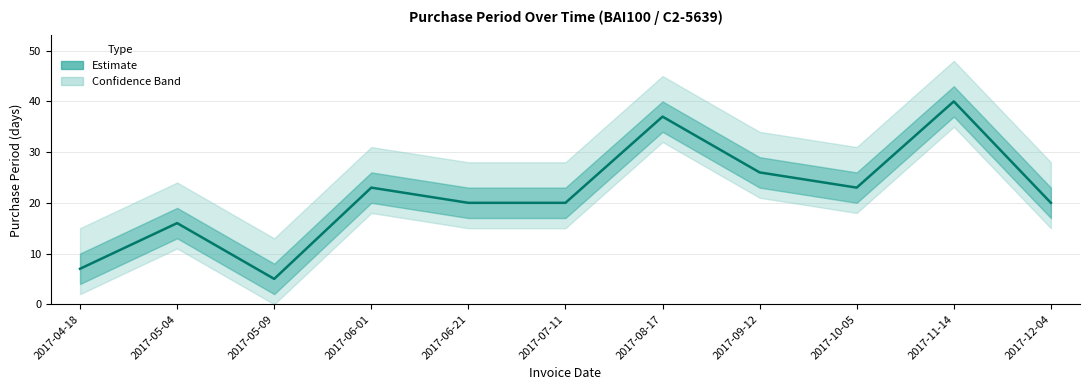

What is the minimum value shown in the chart?

5